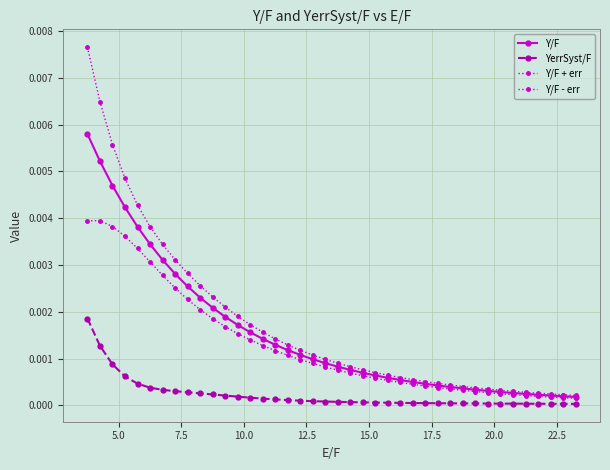

How many series are shown in this chart?

4